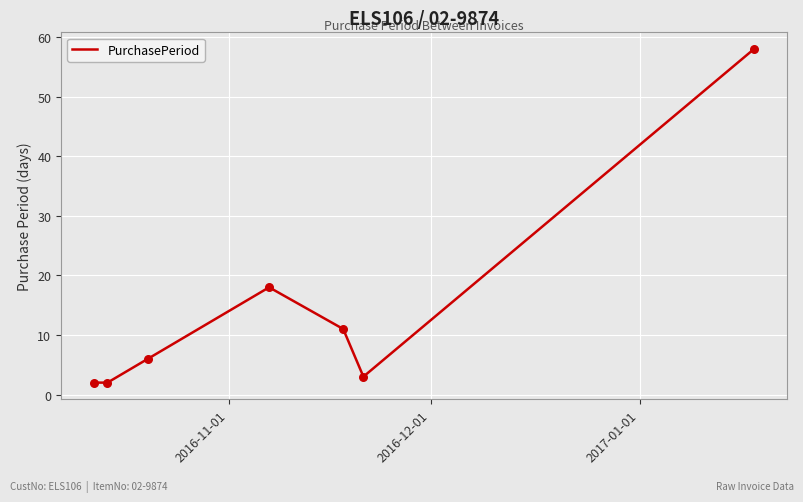

True or false: the data has more than 2 interior local peaks.

False